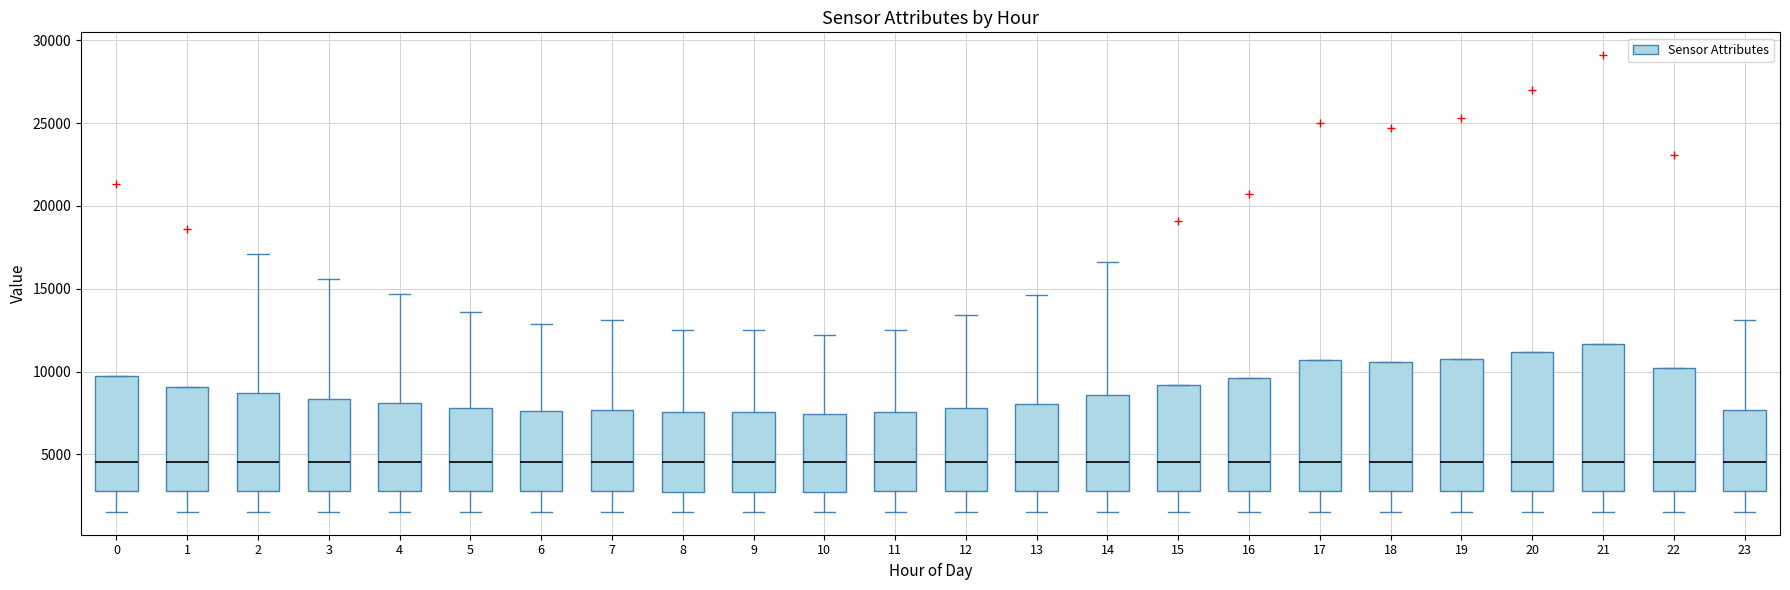

Reading left to right, transcribe this box plot: for each box, give where its median line is, the range the box spans, and where its two whiskers end, as read against the y-axis. The values are not printed on the chart, so give them approximately, as read against the axis.

0: median 4500, box 3000 to 9500, whiskers 1500 to 9500
1: median 4500, box 3000 to 9000, whiskers 1500 to 9000
2: median 4500, box 3000 to 8500, whiskers 1500 to 17000
3: median 4500, box 3000 to 8500, whiskers 1500 to 15500
4: median 4500, box 3000 to 8000, whiskers 1500 to 14500
5: median 4500, box 3000 to 8000, whiskers 1500 to 13500
6: median 4500, box 3000 to 7500, whiskers 1500 to 13000
7: median 4500, box 3000 to 7500, whiskers 1500 to 13000
8: median 4500, box 3000 to 7500, whiskers 1500 to 12500
9: median 4500, box 3000 to 7500, whiskers 1500 to 12500
10: median 4500, box 3000 to 7500, whiskers 1500 to 12000
11: median 4500, box 3000 to 7500, whiskers 1500 to 12500
12: median 4500, box 3000 to 8000, whiskers 1500 to 13500
13: median 4500, box 3000 to 8000, whiskers 1500 to 14500
14: median 4500, box 3000 to 8500, whiskers 1500 to 16500
15: median 4500, box 3000 to 9000, whiskers 1500 to 9000
16: median 4500, box 3000 to 9500, whiskers 1500 to 9500
17: median 4500, box 3000 to 10500, whiskers 1500 to 10500
18: median 4500, box 3000 to 10500, whiskers 1500 to 10500
19: median 4500, box 3000 to 10500, whiskers 1500 to 10500
20: median 4500, box 3000 to 11000, whiskers 1500 to 11000
21: median 4500, box 3000 to 11500, whiskers 1500 to 11500
22: median 4500, box 3000 to 10000, whiskers 1500 to 10000
23: median 4500, box 3000 to 7500, whiskers 1500 to 13000